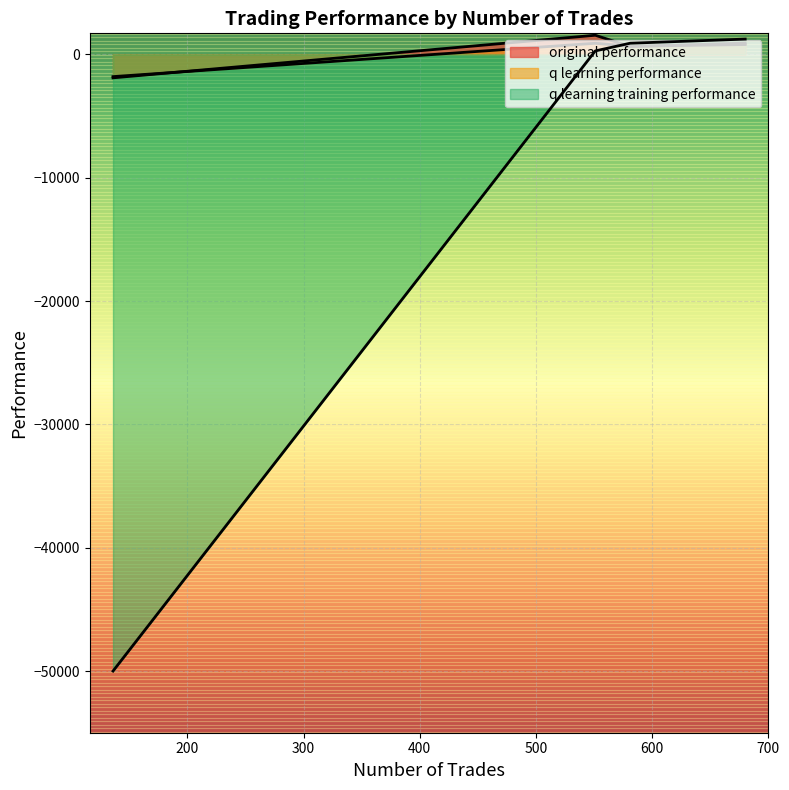

At which category is the sum across all series the highest?

680